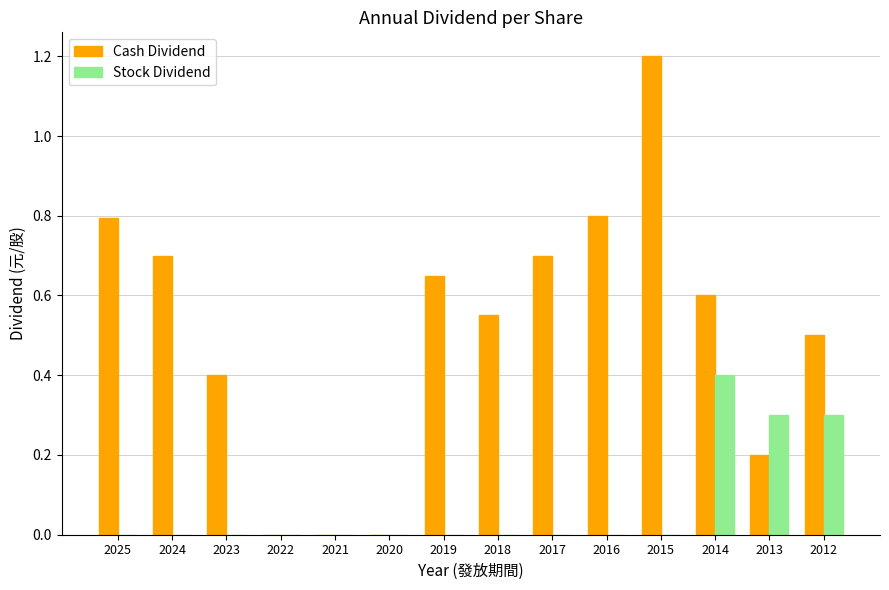

Read the Stock Dividend value at 2012.

0.3